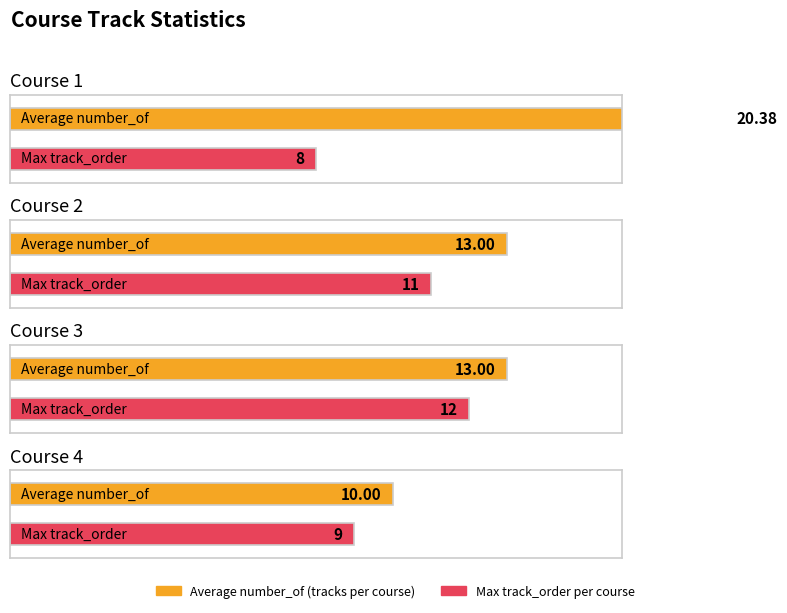

Where does the Max track_order per course series first go above 11?

Course 3